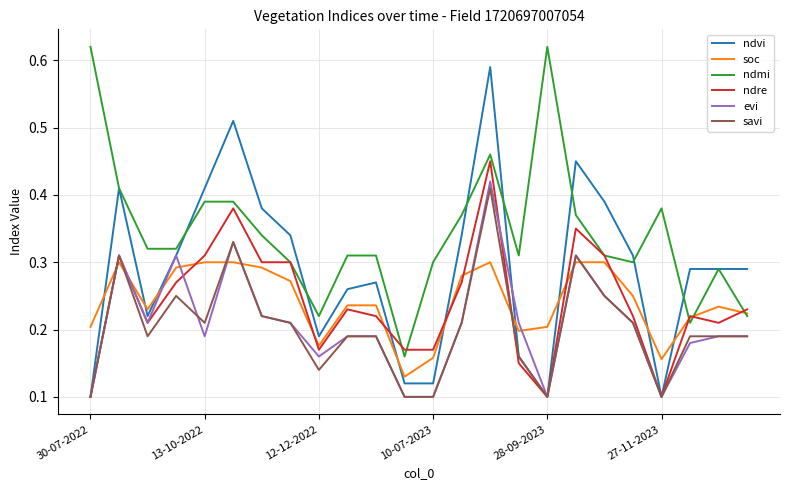

What are all the series names shown in the legend?

ndvi, soc, ndmi, ndre, evi, savi